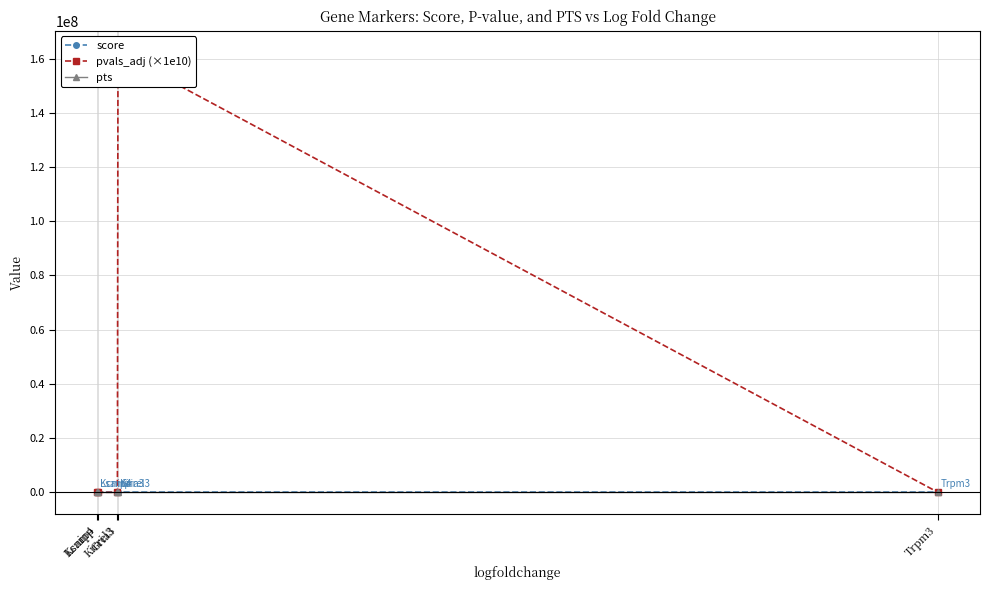

How many lines are shown in the chart?

3